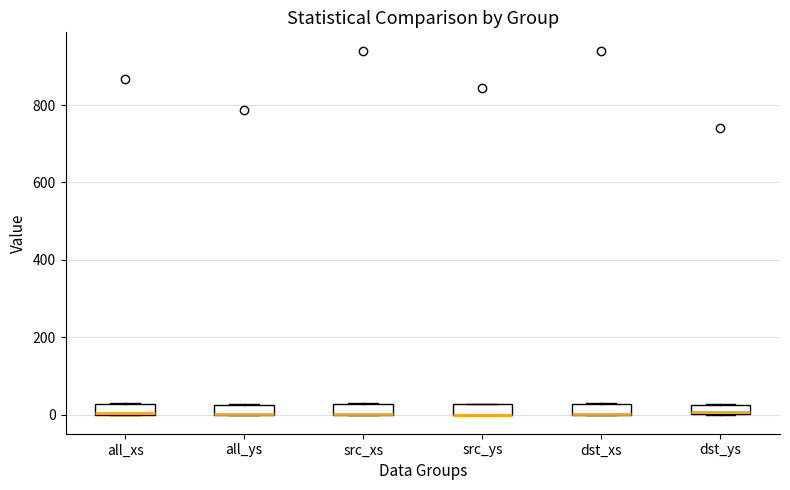

Where is the lower edge of the box for src_ys on the y-axis? The values are not printed on the chart, so give them approximately, as read against the axis.

0